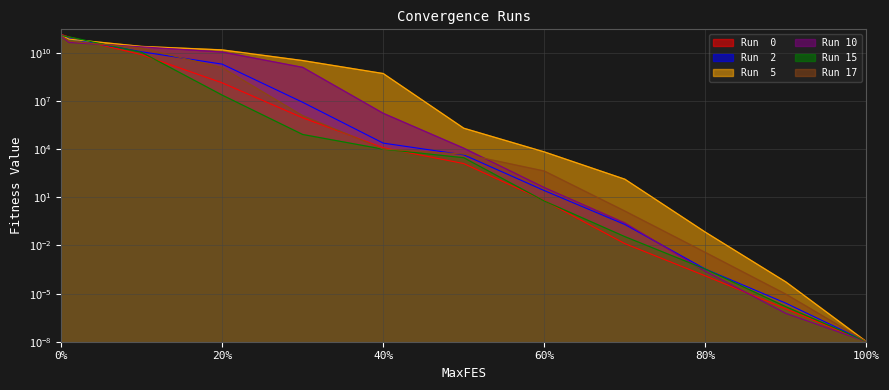

What is the sum of the Run  5 values at 0.7 and 0.9?

135.5